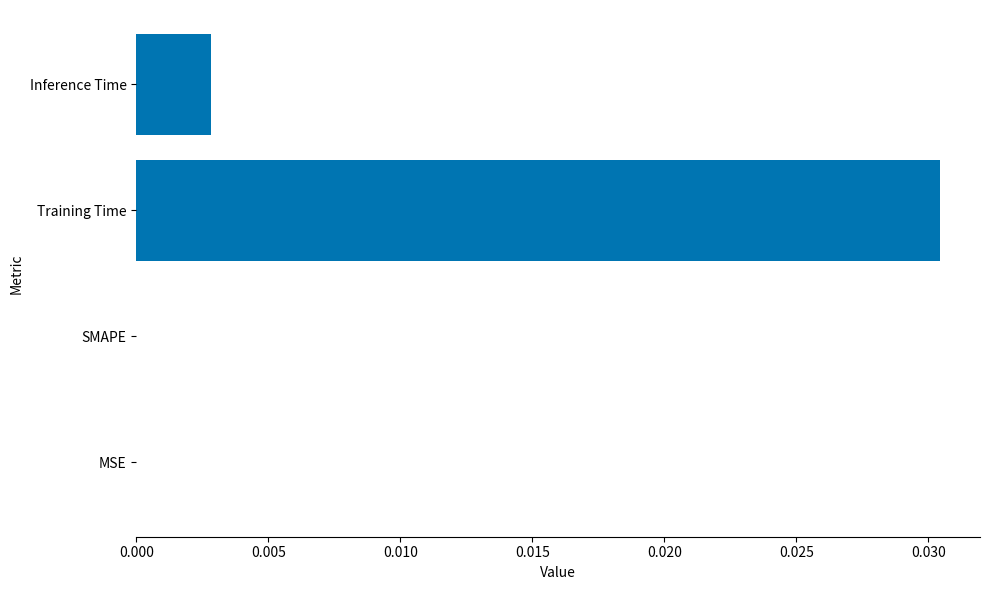

How many categories are shown in the chart?

4